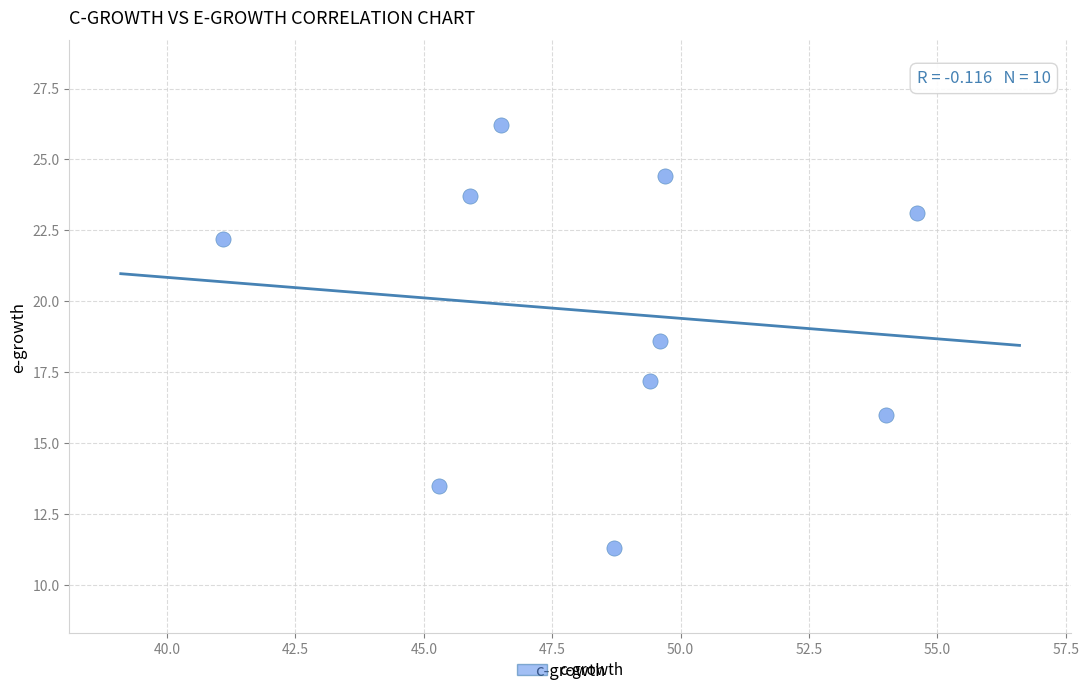

What is the range of Y values (max minus min)?

14.9